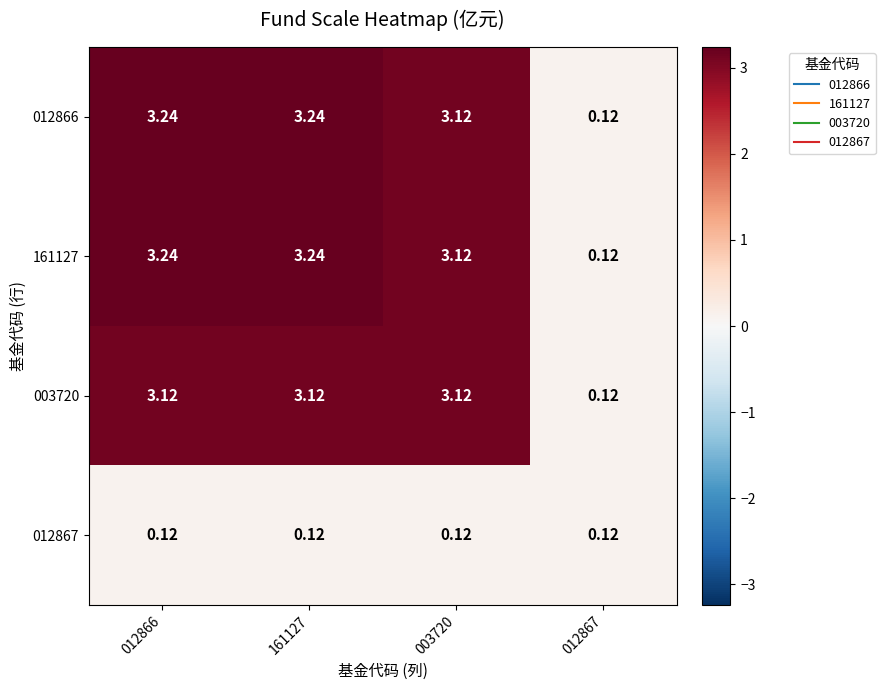

How many data points in 012866 are less than 3?

1